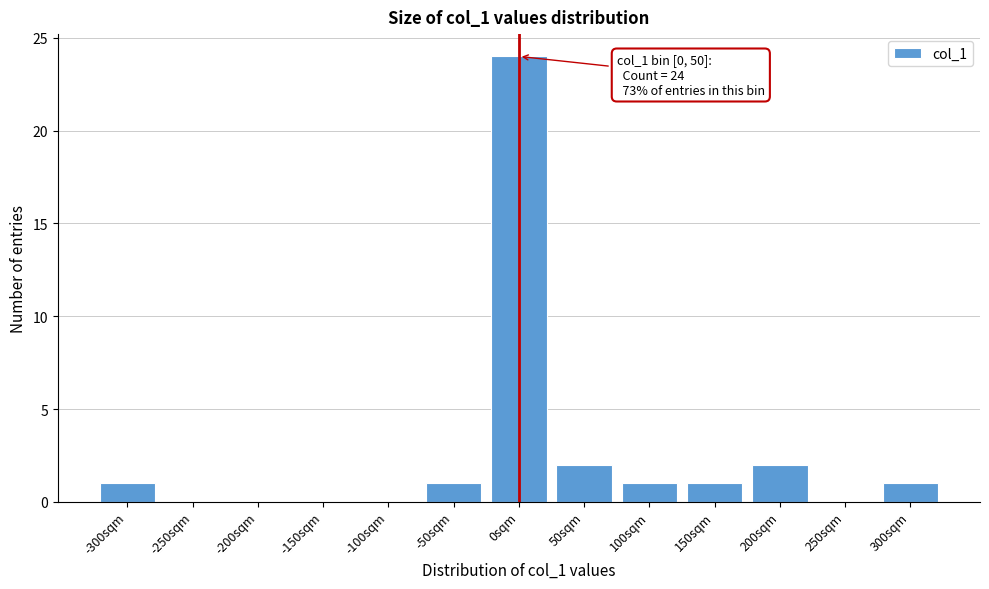

Reading right to left, what are all the values shown in this chart?

300sqm=1	250sqm=0	200sqm=2	150sqm=1	100sqm=1	50sqm=2	0sqm=24	-50sqm=1	-100sqm=0	-150sqm=0	-200sqm=0	-250sqm=0	-300sqm=1